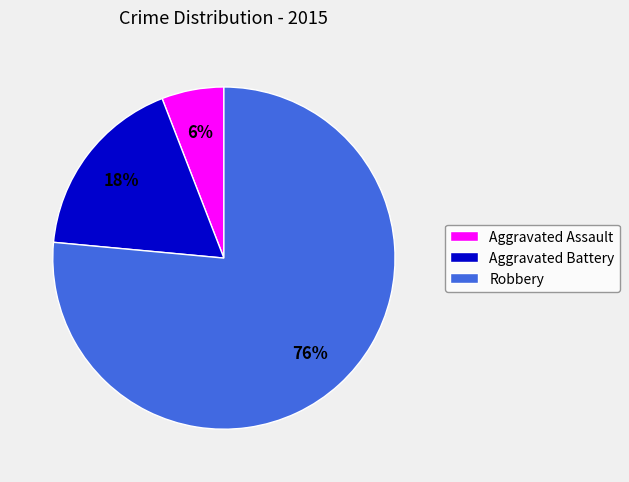

How many segments does this pie chart have?

3